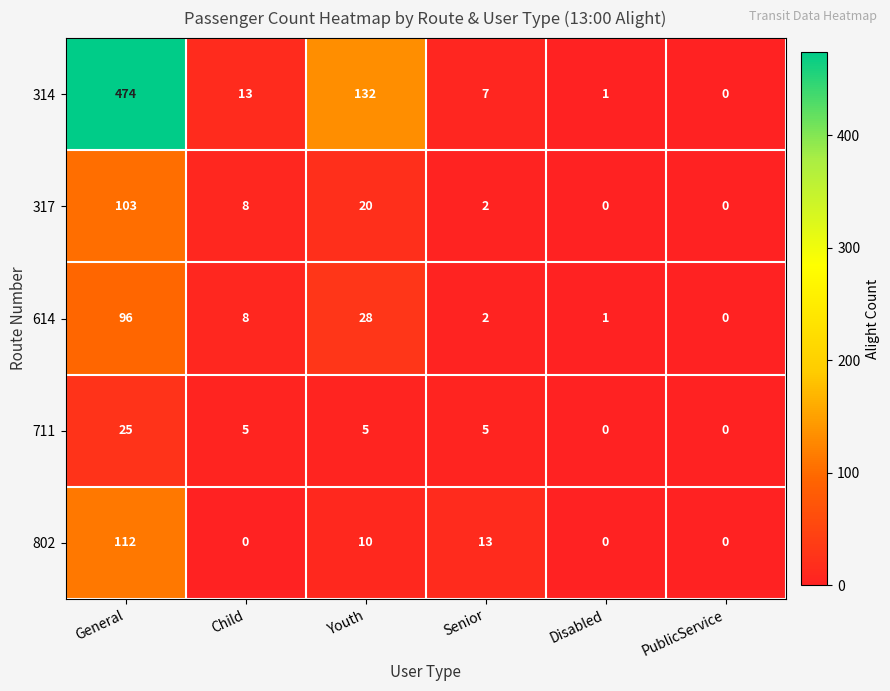

Which category has the highest value in the 317 series?

General